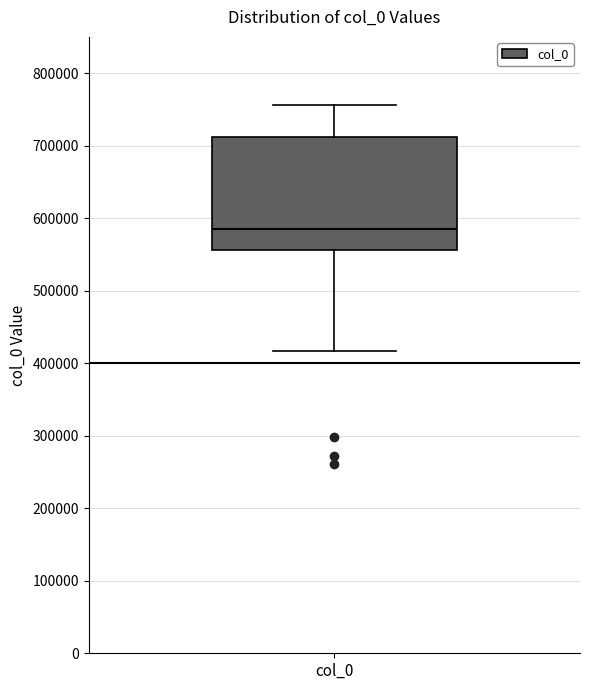

Read this box plot against the y-axis: the position of the median line, the range covered by the box, and the ends of both whiskers. The values are not printed on the chart, so give them approximately, as read against the axis.

median 590000, box 560000 to 710000, whiskers 420000 to 760000